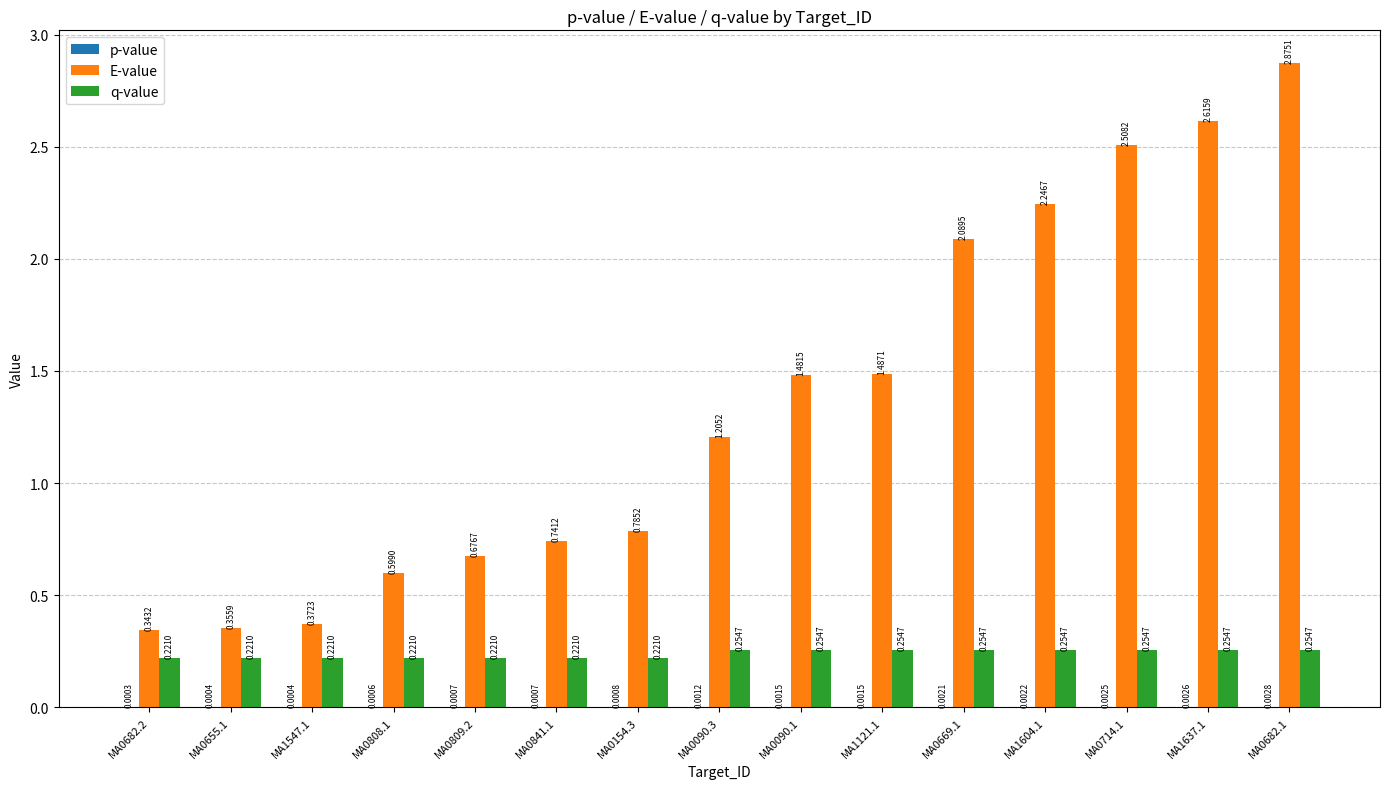

The value of q-value at MA1604.1 is 0.4. True or false?

False